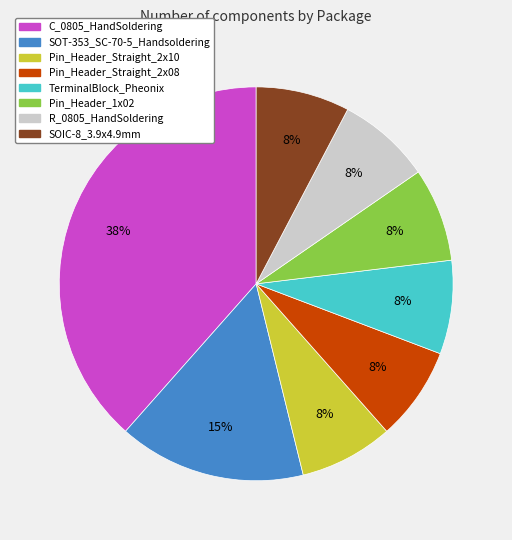

Between C_0805_HandSoldering and TerminalBlock_Pheonix, which is larger?

C_0805_HandSoldering